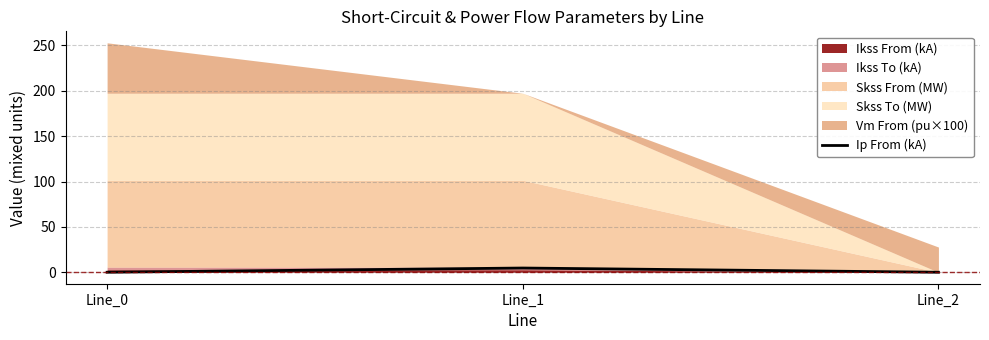

The value at Line_1 is 4.7. True or false?

True